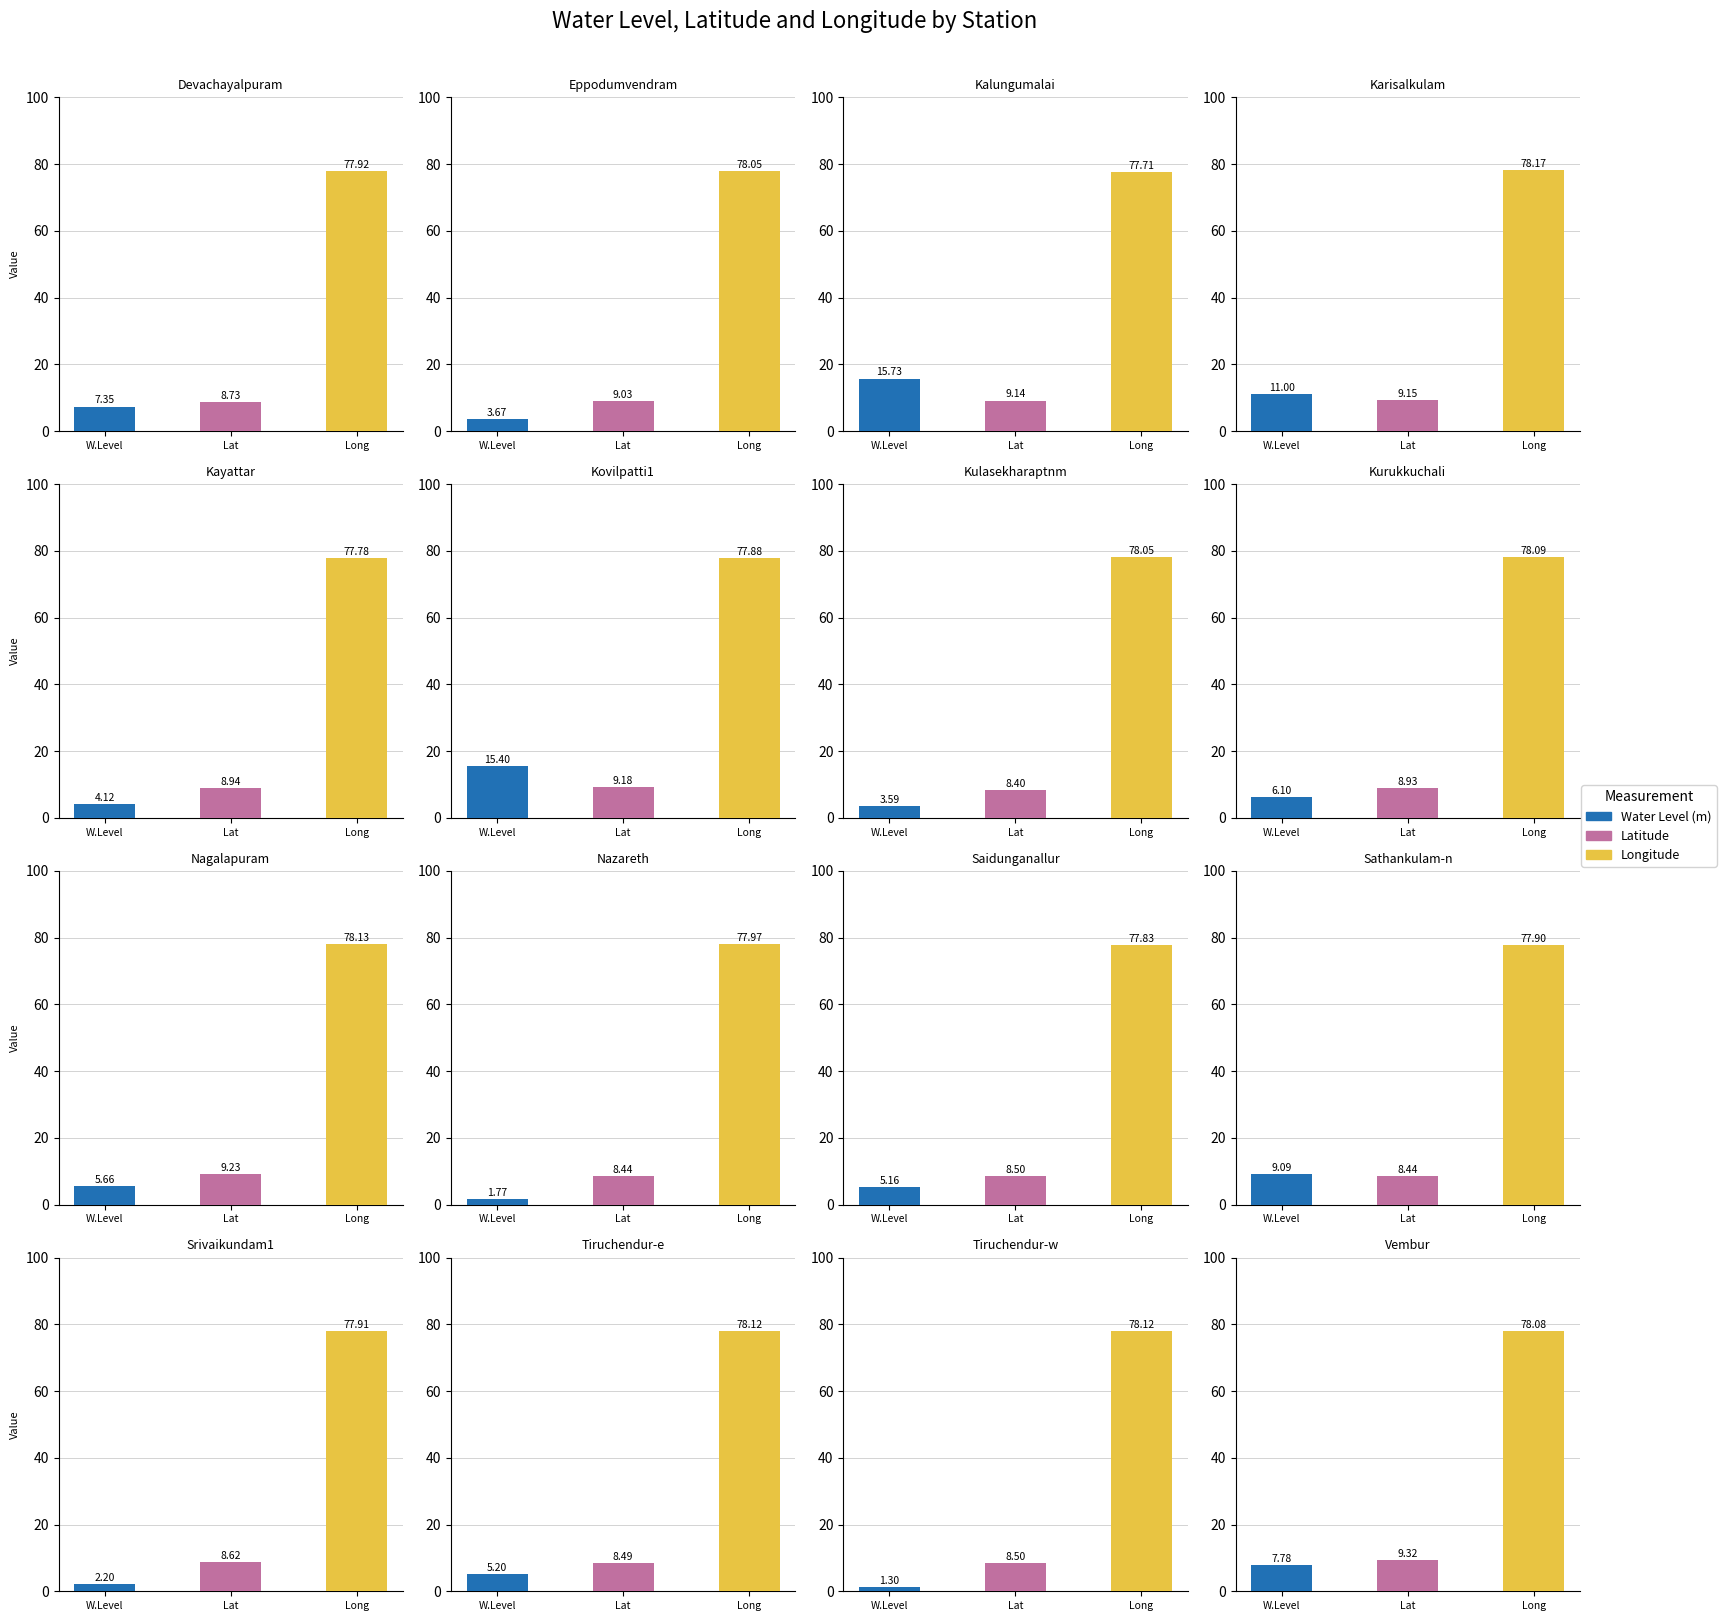

Which series has the widest spread of values?

Water Level (m)